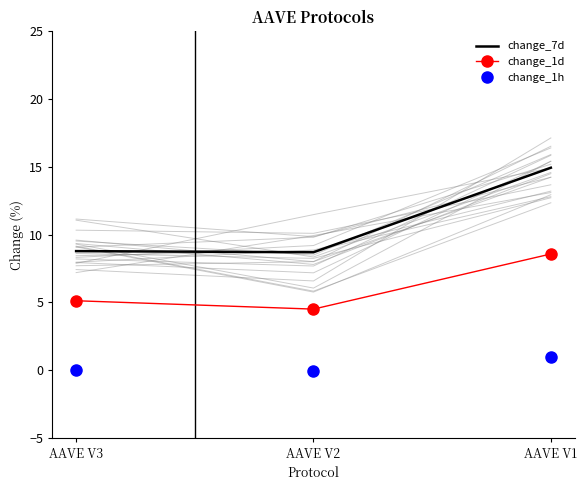

Reading left to right, extract all data points from this chart.

change_7d: 8.8	8.7	14.9
change_1d: 5.1	4.5	8.6
change_1h: 0.0	-0.0	1.0